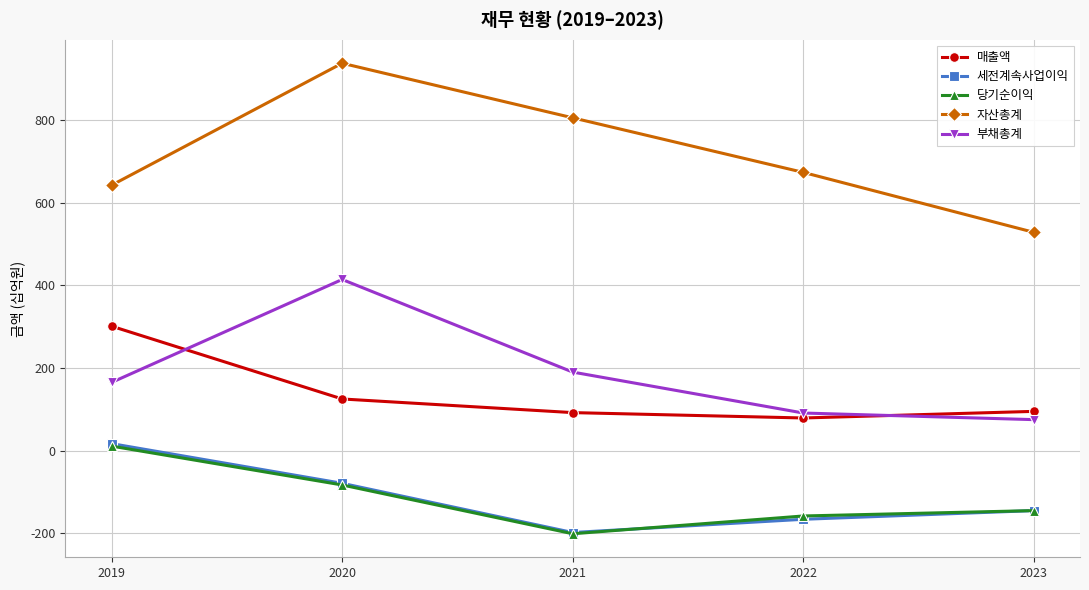

Is the value of 자산총계 at 2021 greater than the value of 당기순이익 at 2019?

Yes